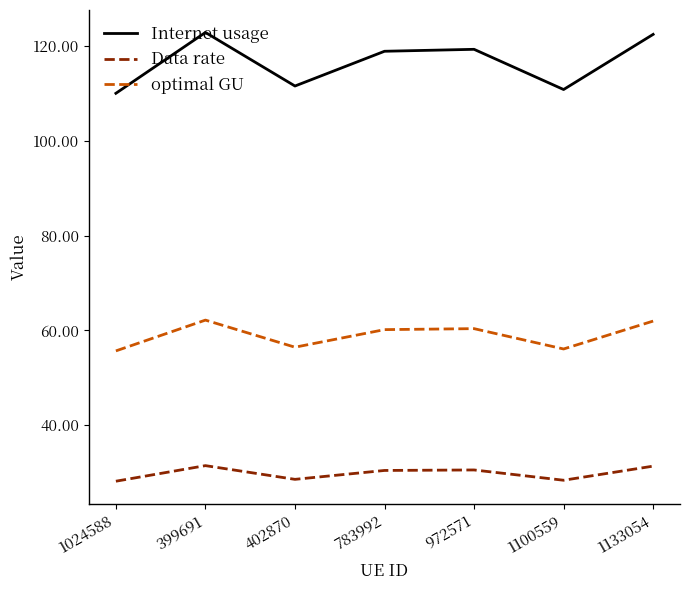

Is it true that optimal GU equals 83.5 at 402870?

False